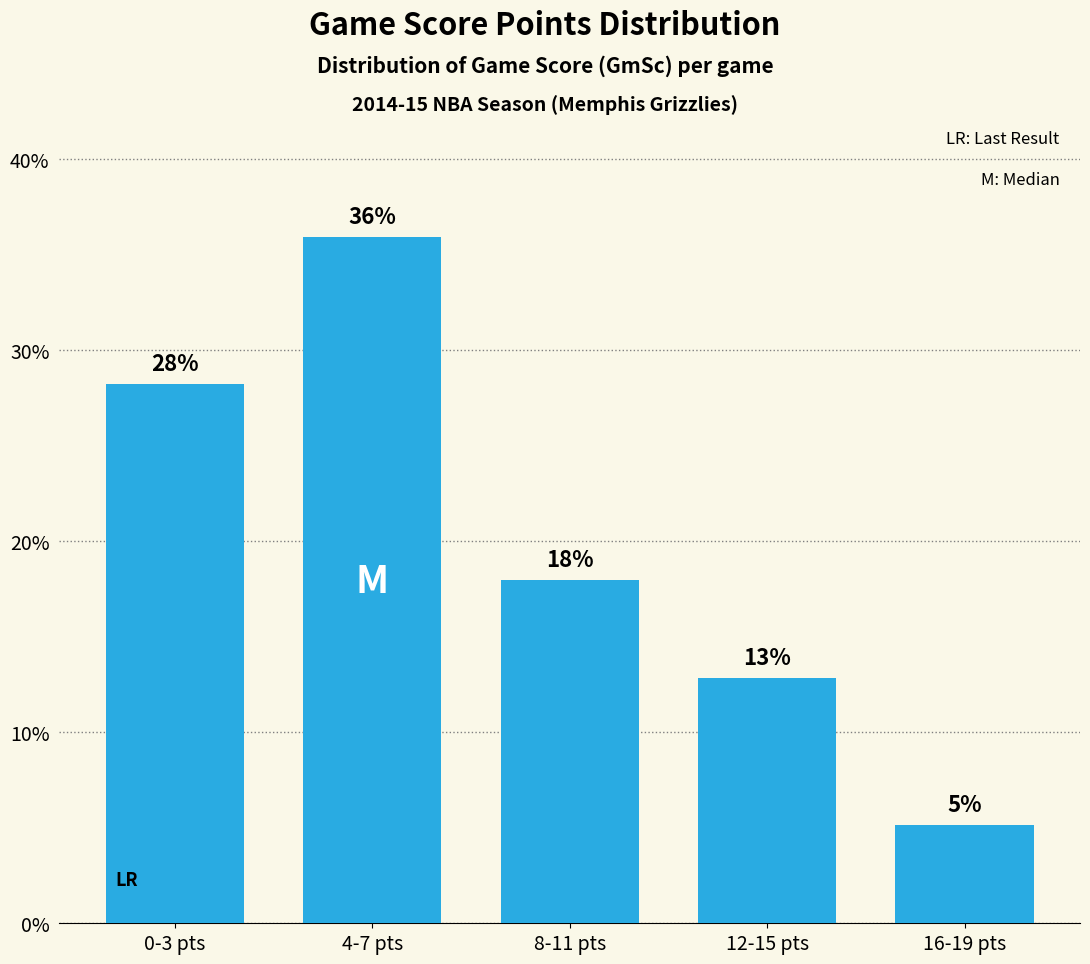

Are the bars horizontal?

No